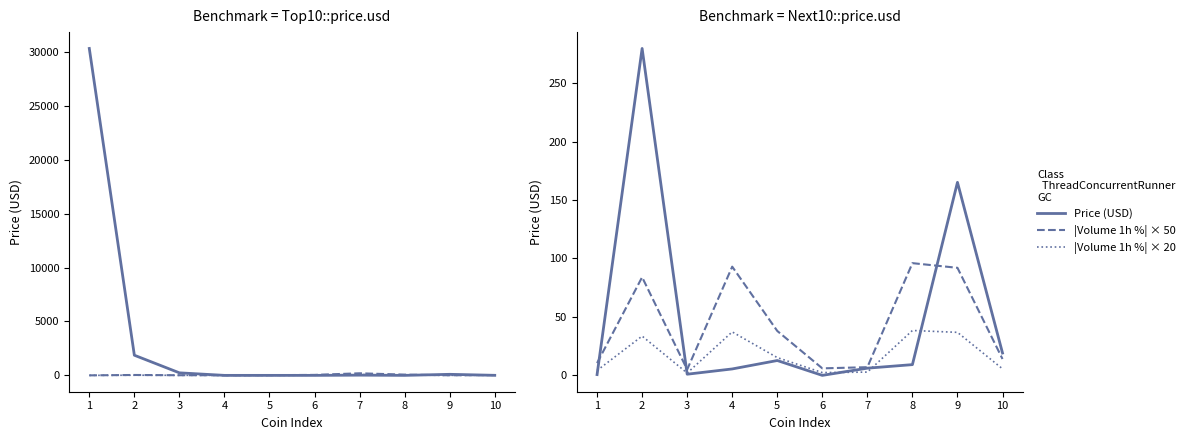

What are all the series names shown in the legend?

Price (USD), |Volume 1h %| × 50, |Volume 1h %| × 20